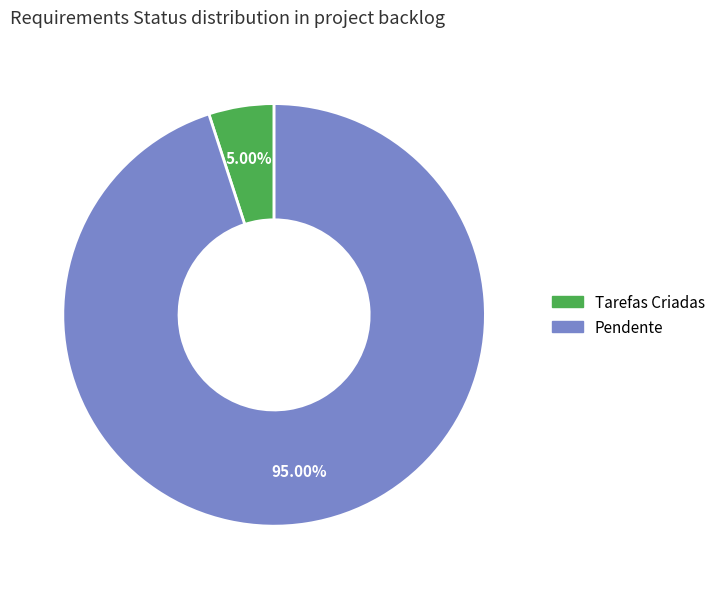

Which has a higher value, Pendente or Tarefas Criadas?

Pendente